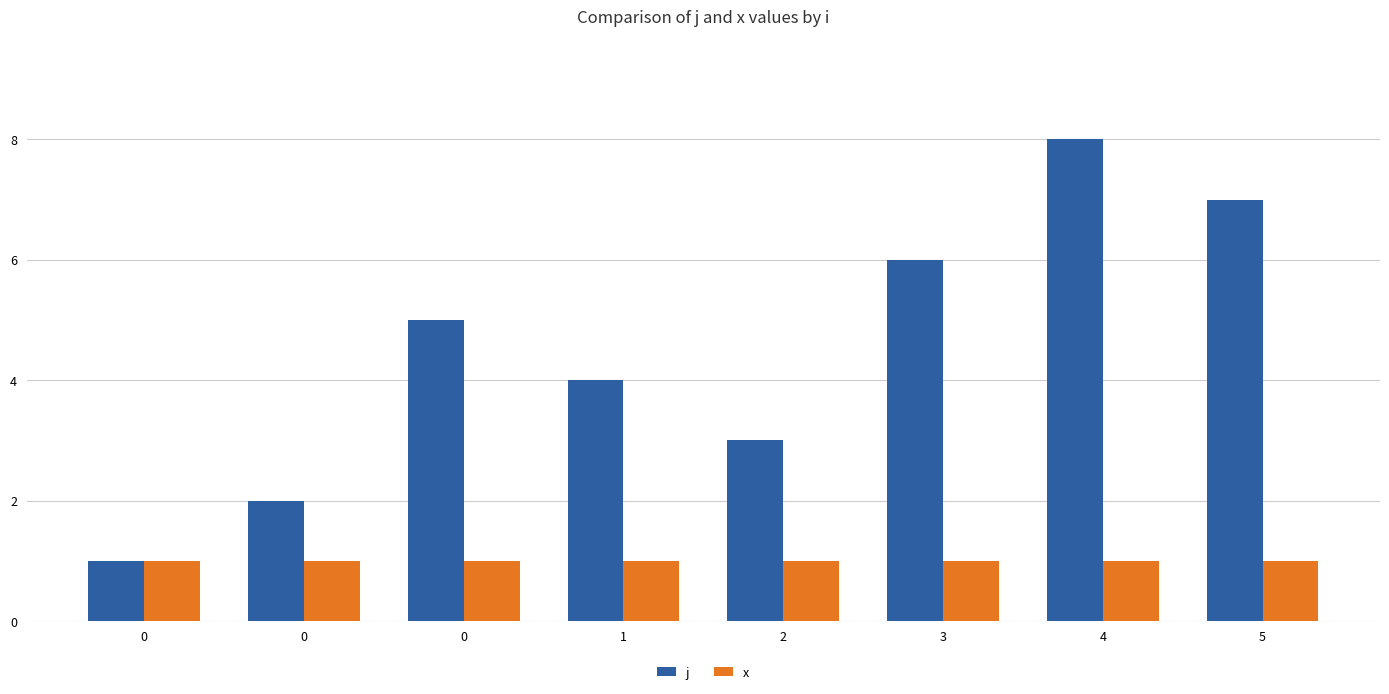

How many values in the j series are below 5?

4